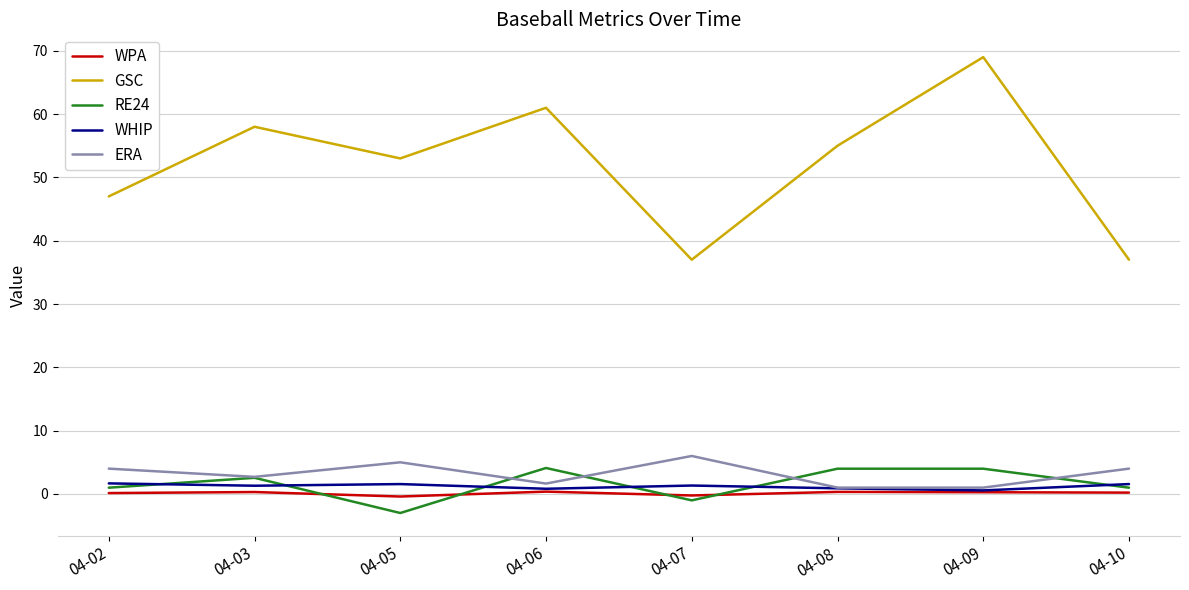

What is the difference between the maximum and minimum values in the ERA series?

5.0